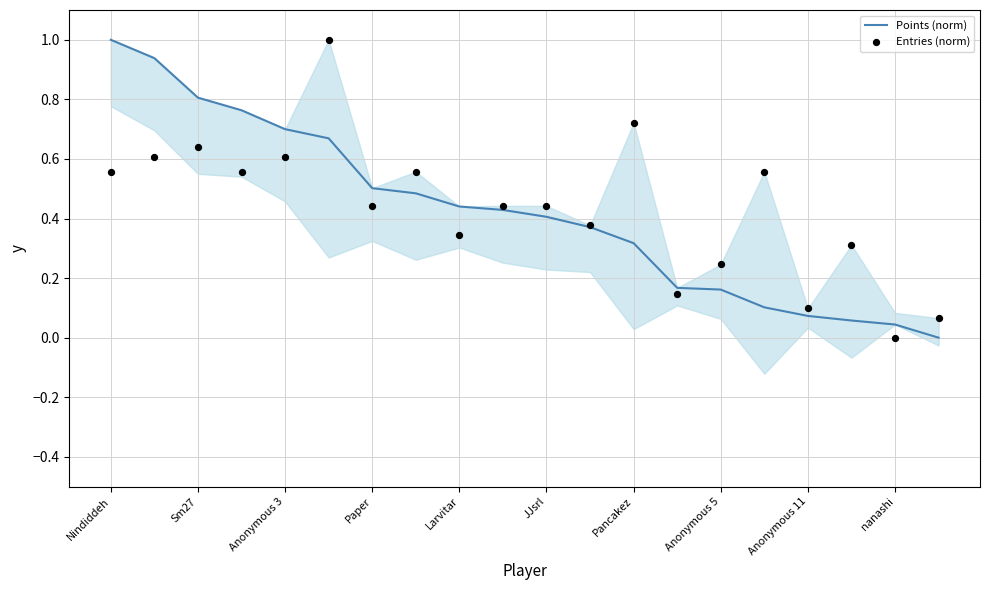

Which series contains the lowest Y value?

Points (norm)